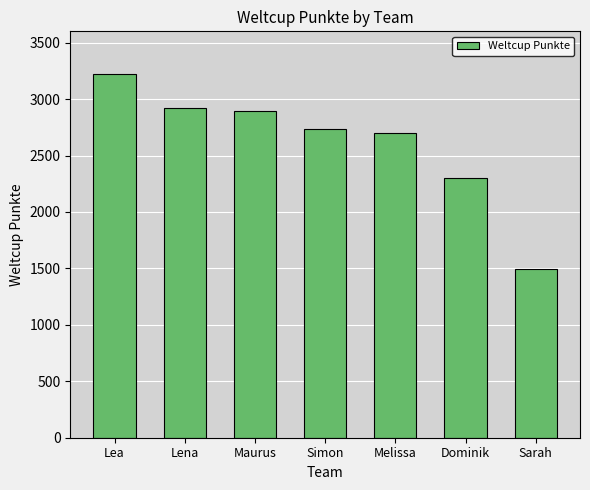

How many bars are there in total?

7